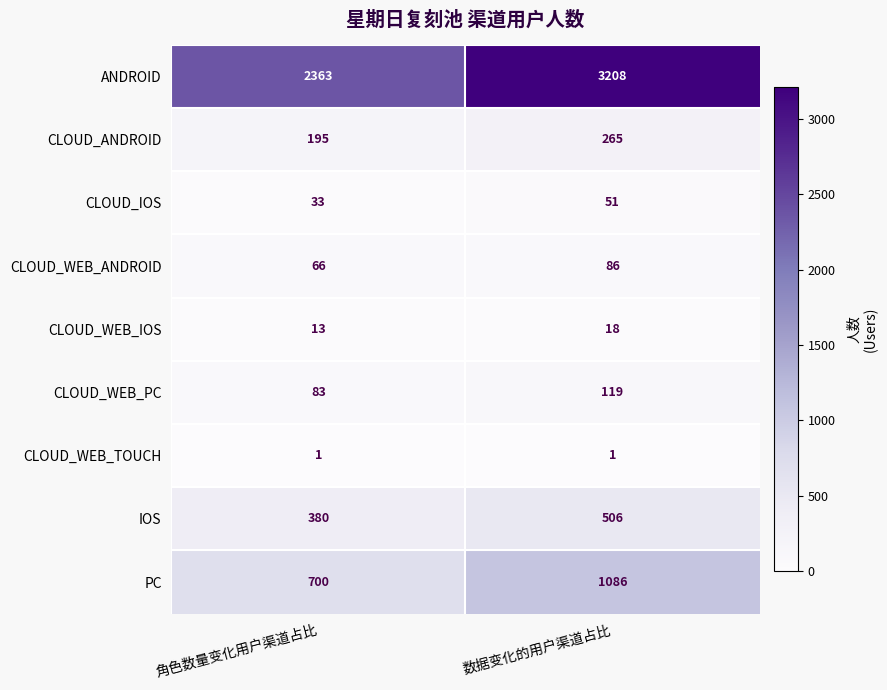

Count the number of categories in the chart.

2